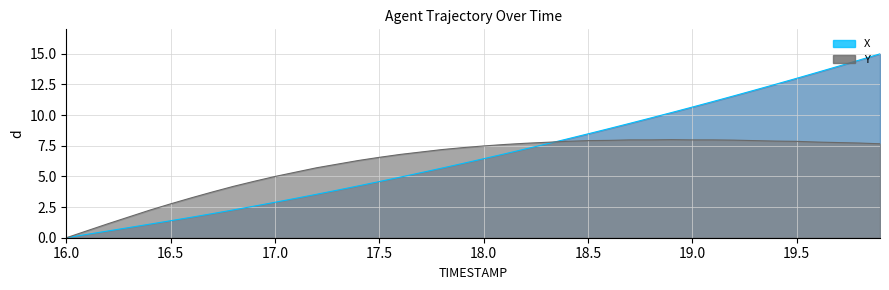

What is the value of the X point at the 34th from the left?

12.0